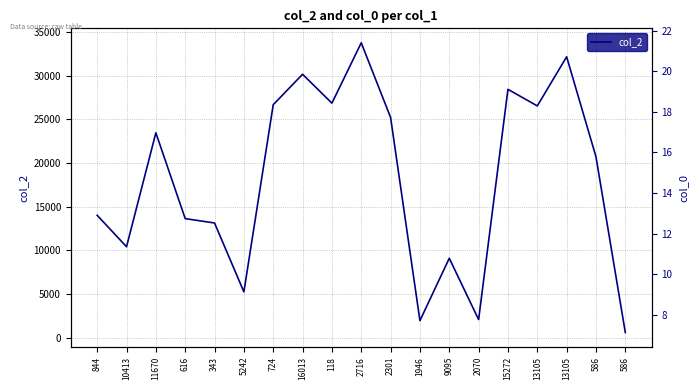

List the labels in order of col_0 value, largest first.

2716, 2301, 1946, 9095, 2070, 15272, 13105, 13105, 586, 586, 5242, 724, 16013, 118, 343, 616, 11670, 10413, 844